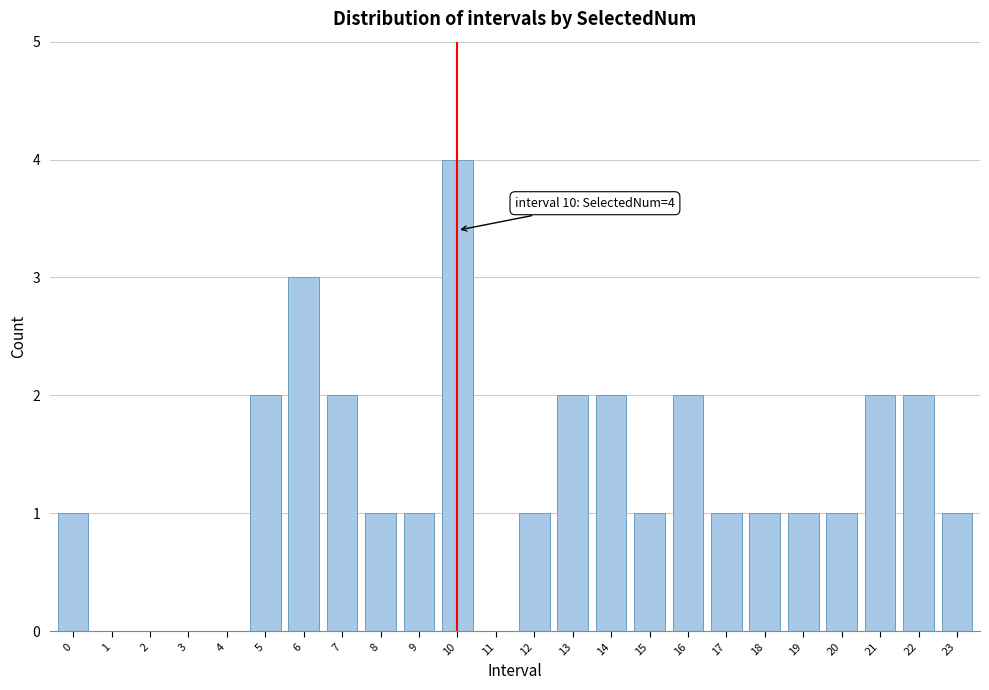

Reading left to right, what are all the values shown in this chart?

0=1	1=0	2=0	3=0	4=0	5=2	6=3	7=2	8=1	9=1	10=4	11=0	12=1	13=2	14=2	15=1	16=2	17=1	18=1	19=1	20=1	21=2	22=2	23=1